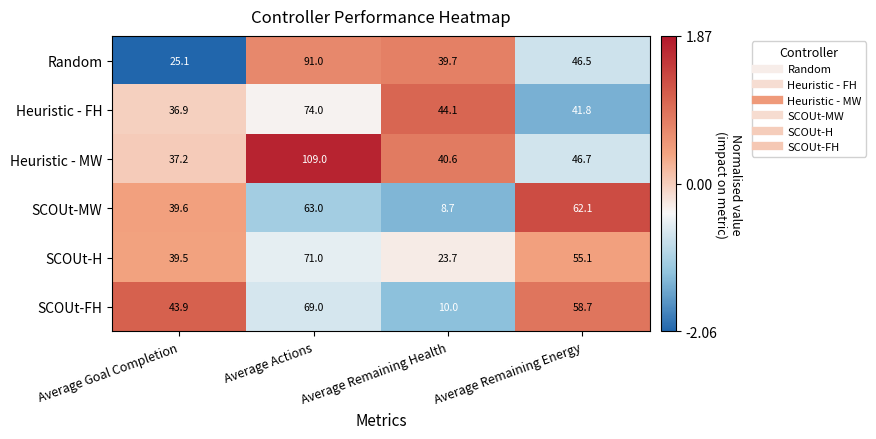

Which series has the widest spread of values?

Heuristic - MW